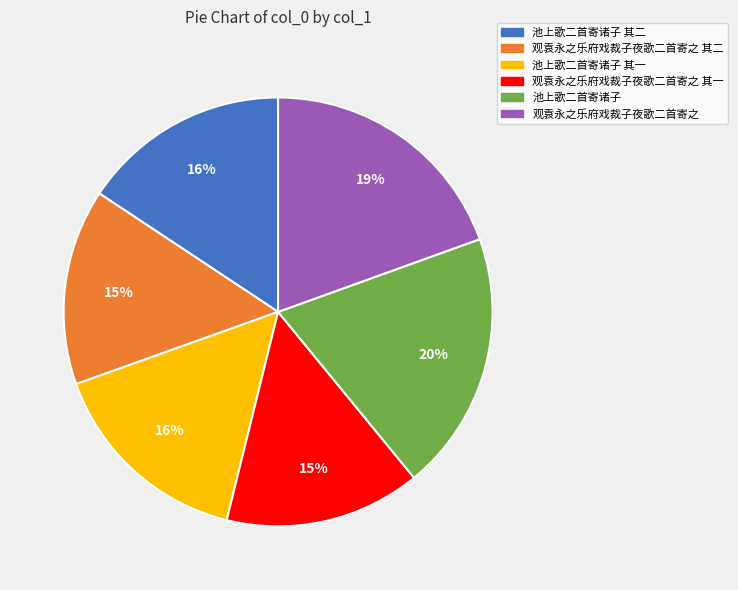

Which has a higher value, 池上歌二首寄诸子 or 池上歌二首寄诸子 其一?

池上歌二首寄诸子